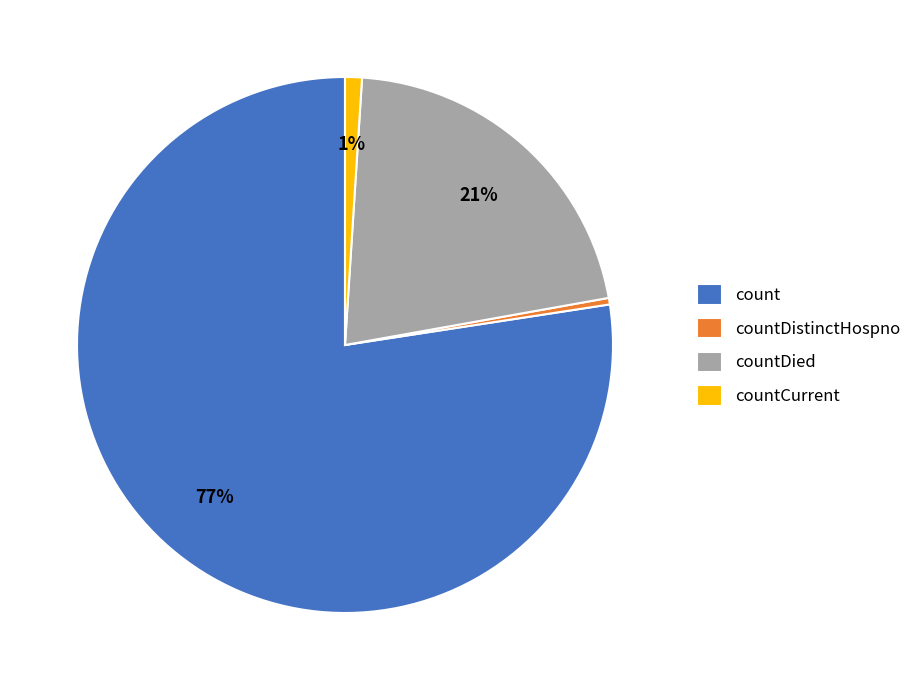

To the nearest percent, what is the combined percentage of countDied and count?

99%